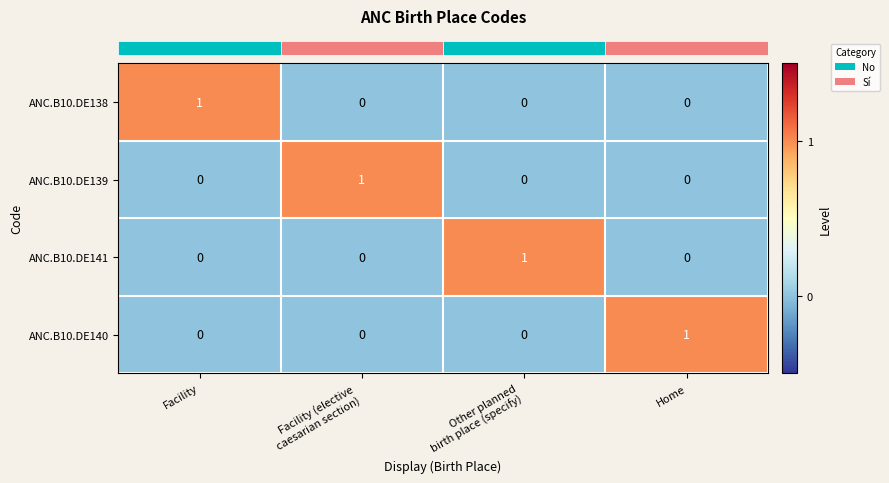

The ANC.B10.DE141 series shows 0 at Facility. True or false?

True